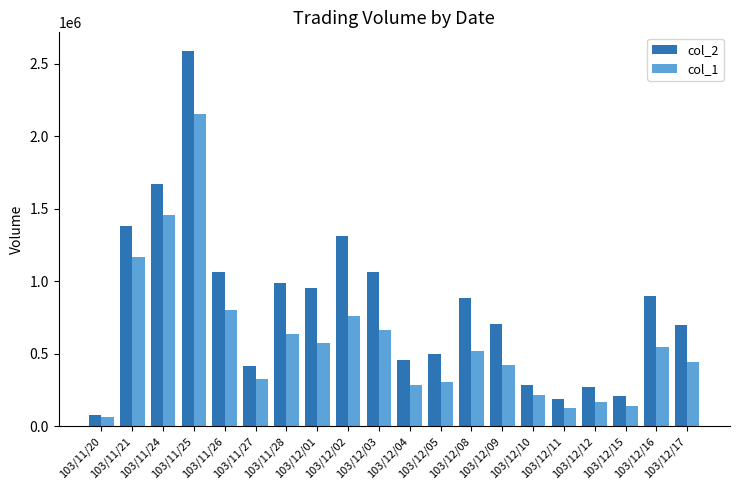

Where is col_2 nearest to the value 1332785?

103/12/02